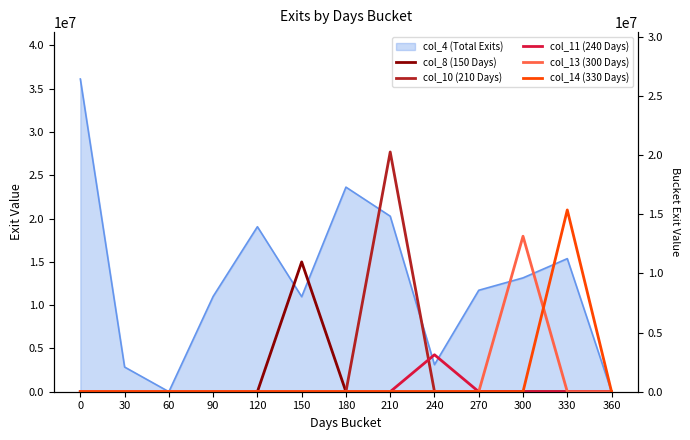

True or false: col_8 (150 Days) has more than 2 interior local peaks.

False